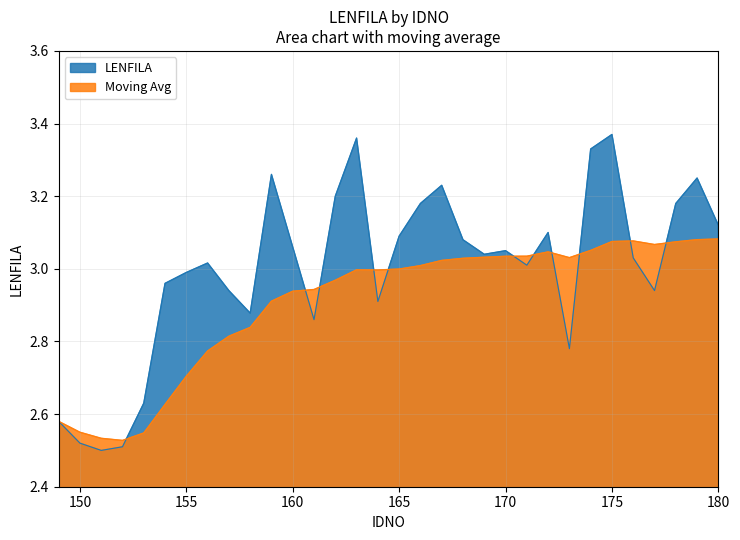

Reading left to right, transcribe all the data shown in this chart.

LENFILA: 2.6	2.5	2.5	2.5	2.6	3.0	3.0	3.0	2.9	2.9	3.3	3.1	2.9	3.2	3.4	2.9	3.1	3.2	3.2	3.1	3.0	3.0	3.0	3.1	2.8	3.3	3.4	3.0	2.9	3.2	3.2	3.1
Moving Avg: 2.6	2.5	2.5	2.5	2.5	2.6	2.7	2.8	2.8	2.8	2.9	2.9	2.9	3.0	3.0	3.0	3.0	3.0	3.0	3.0	3.0	3.0	3.0	3.0	3.0	3.1	3.1	3.1	3.1	3.1	3.1	3.1